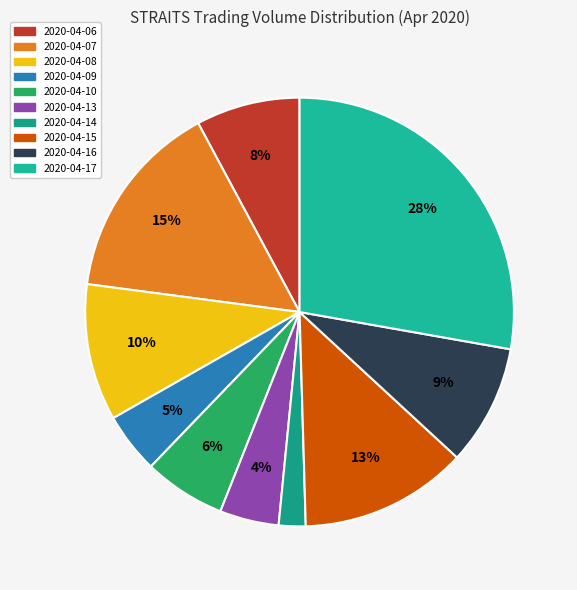

To the nearest percent, what is the difference between the 2020-04-14 and 2020-04-10 slice percentages?

4%